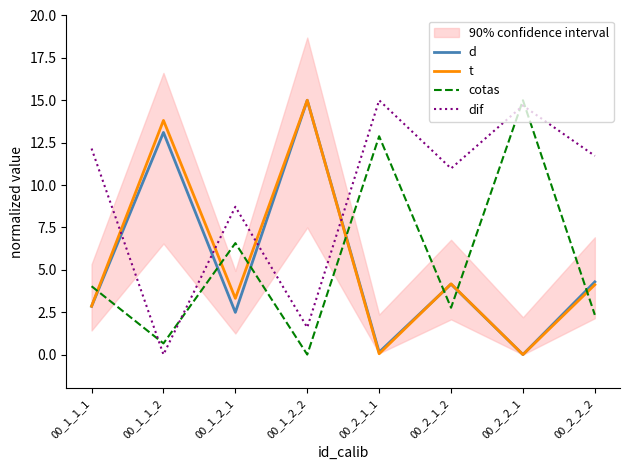

At which label does dif first exceed 11?

00_1_1_1